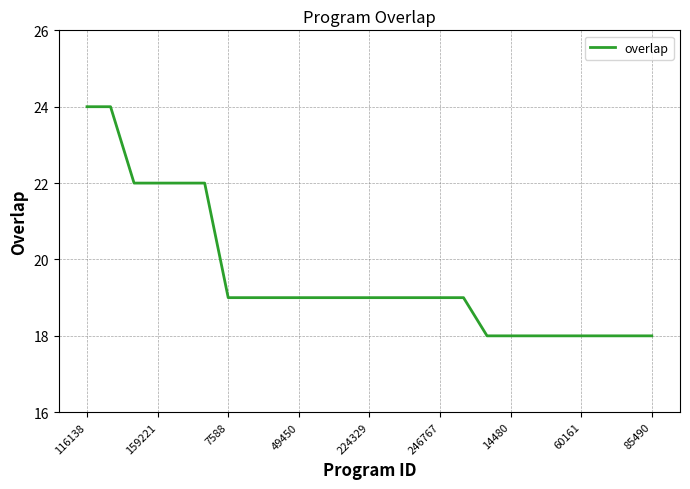

What is the maximum value shown in the chart?

24